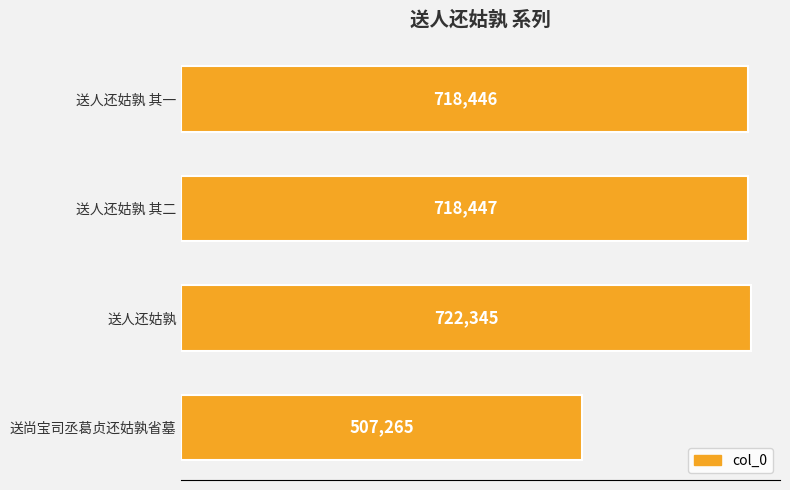

Reading bottom to top, list all the values displayed in this chart.

507265	722345	718447	718446